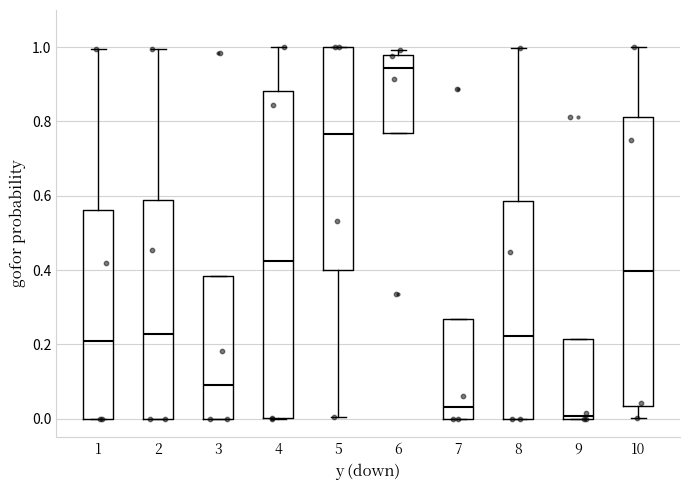

Reading left to right, transcribe this box plot: for each box, give where its median line is, the range the box spans, and where its two whiskers end, as read against the y-axis. The values are not printed on the chart, so give them approximately, as read against the axis.

1: median 0.20, box 0.00 to 0.56, whiskers 0.00 to 1.00
2: median 0.22, box 0.00 to 0.58, whiskers 0.00 to 1.00
3: median 0.10, box 0.00 to 0.38, whiskers 0.00 to 0.38
4: median 0.42, box 0.00 to 0.88, whiskers 0.00 to 1.00
5: median 0.76, box 0.40 to 1.00, whiskers 0.00 to 1.00
6: median 0.94, box 0.76 to 0.98, whiskers 0.76 to 1.00
7: median 0.04, box 0.00 to 0.26, whiskers 0.00 to 0.26
8: median 0.22, box 0.00 to 0.58, whiskers 0.00 to 1.00
9: median 0.00 (just above the box's lower edge), box 0.00 to 0.22, whiskers 0.00 to 0.22
10: median 0.40, box 0.04 to 0.82, whiskers 0.00 to 1.00